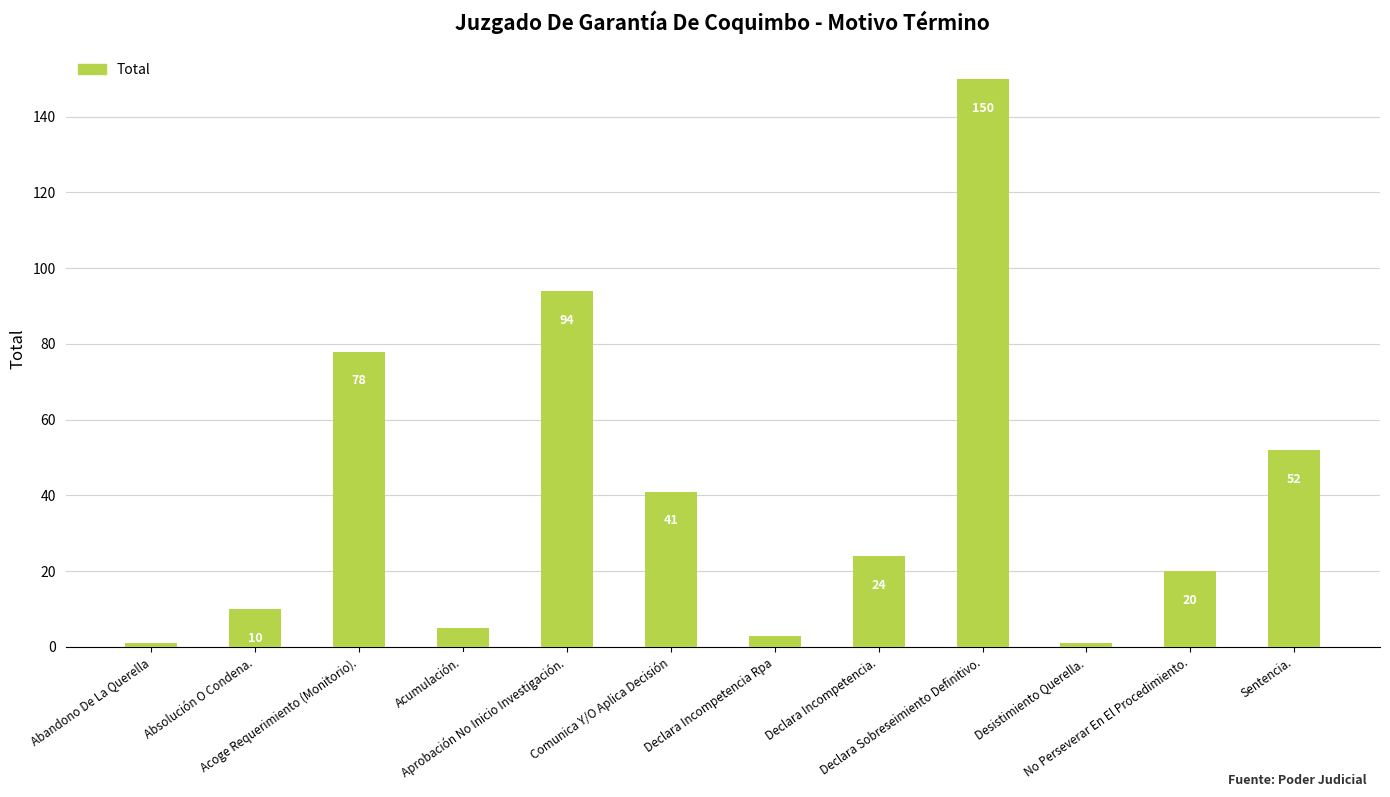

Reading left to right, transcribe all the data shown in this chart.

Abandono De La Querella=1	Absolución O Condena.=10	Acoge Requerimiento (Monitorio).=78	Acumulación.=5	Aprobación No Inicio Investigación.=94	Comunica Y/O Aplica Decisión=41	Declara Incompetencia Rpa=3	Declara Incompetencia.=24	Declara Sobreseimiento Definitivo.=150	Desistimiento Querella.=1	No Perseverar En El Procedimiento.=20	Sentencia.=52